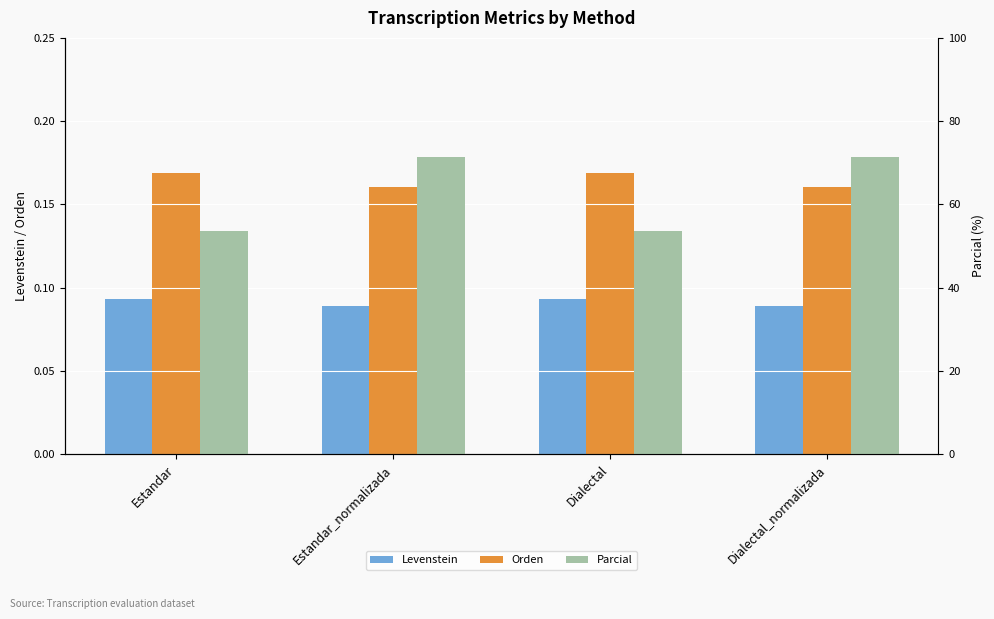

Where is Levenstein nearest to the value 0?

Estandar_normalizada